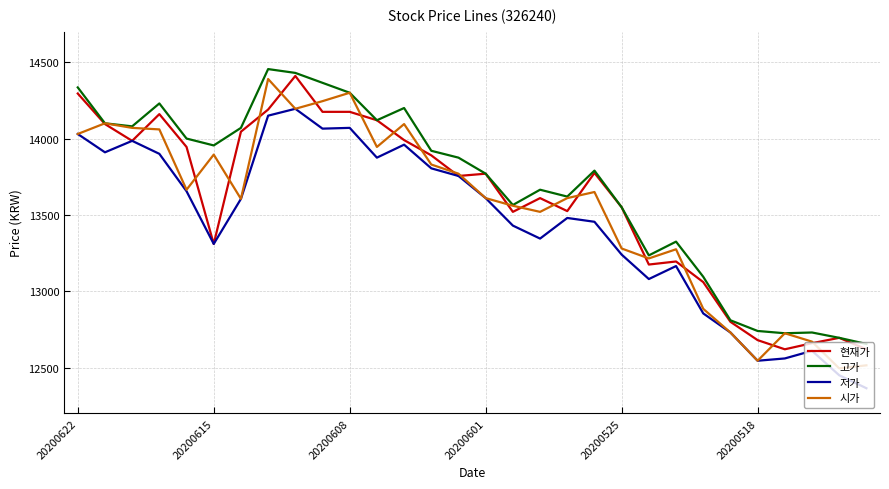

What are all the series names shown in the legend?

현재가, 고가, 저가, 시가